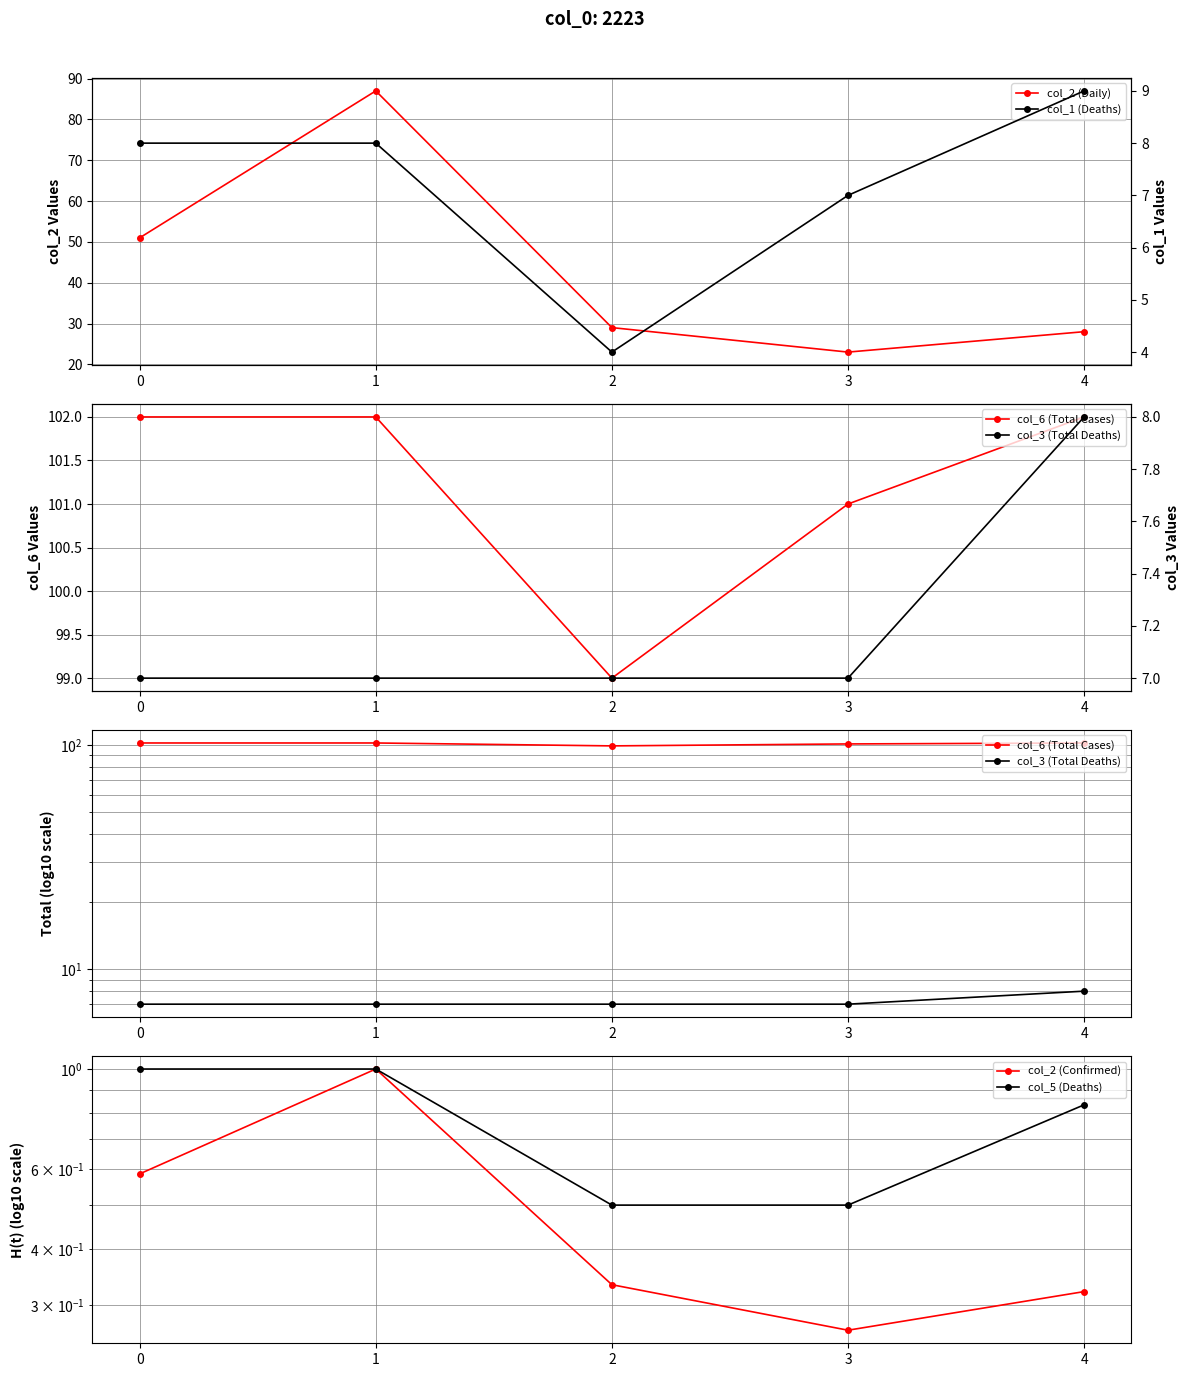

How many categories are shown in the chart?

5